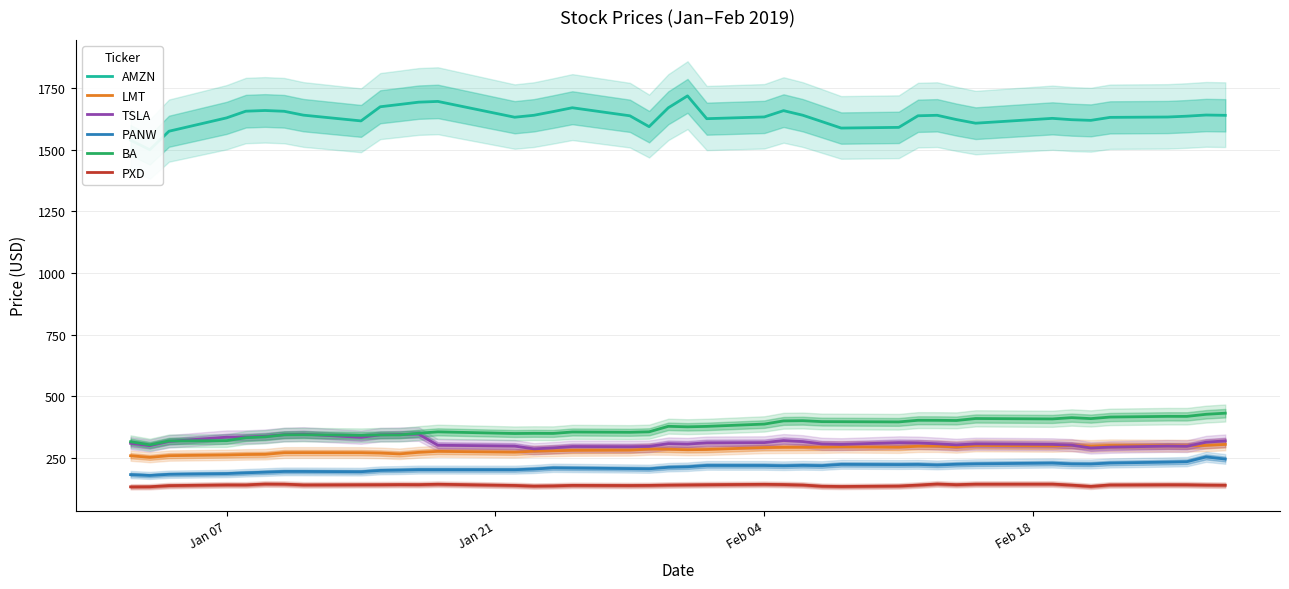

How many values in the AMZN series are below 1637?

20